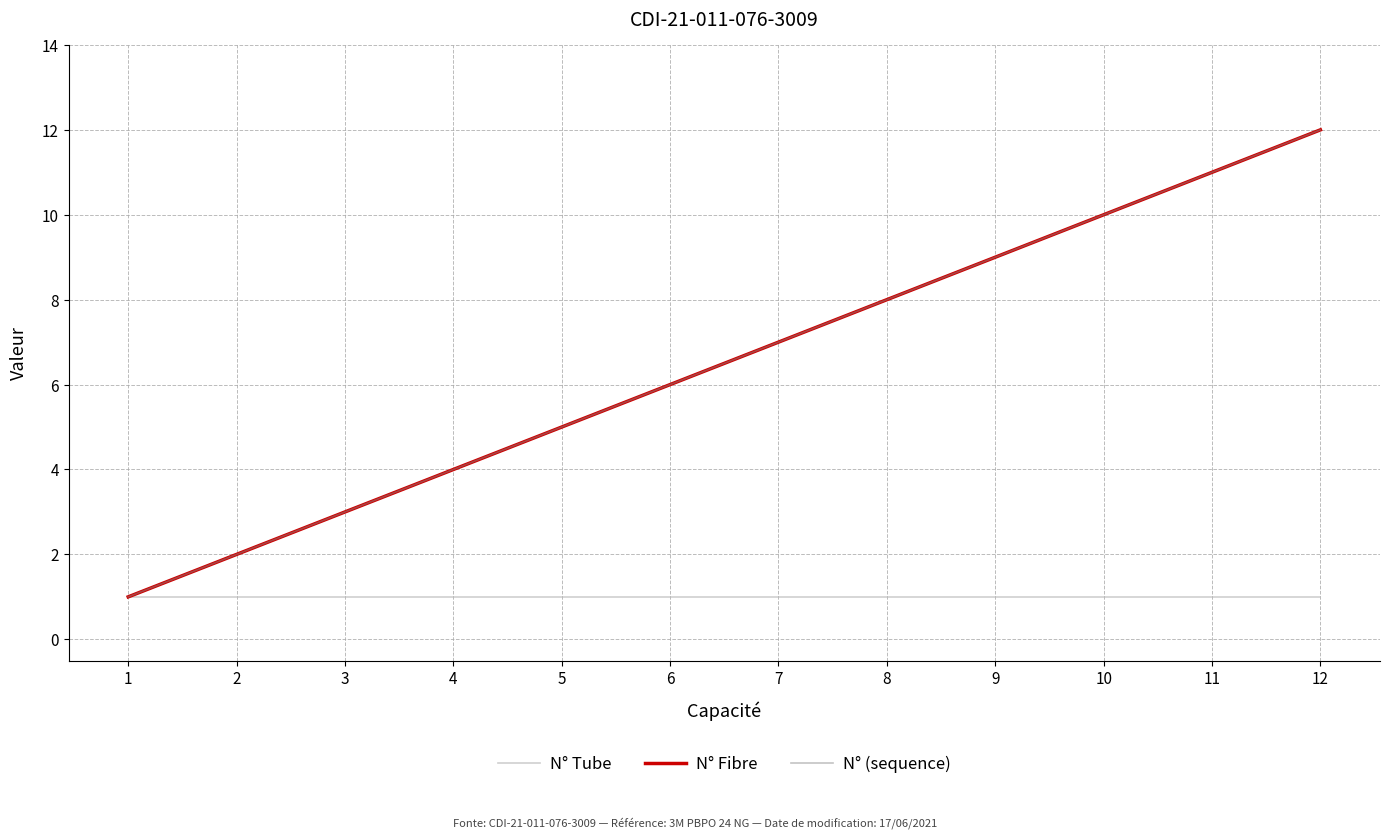

Which category has the highest value across all series?

12